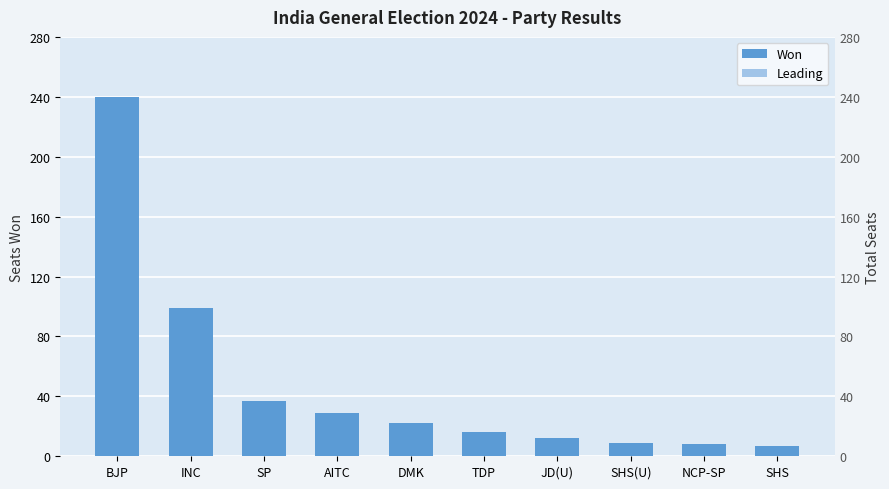

Reading right to left, what are all the values shown in this chart?

Won: 7	8	9	12	16	22	29	37	99	240
Leading: 0	0	0	0	0	0	0	0	0	0